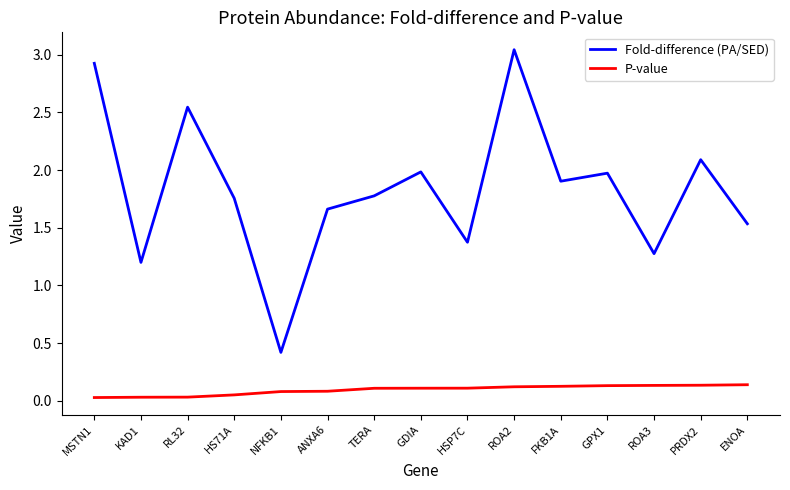

What is the difference between the Fold-difference (PA/SED) values at PRDX2 and HS71A?

0.3